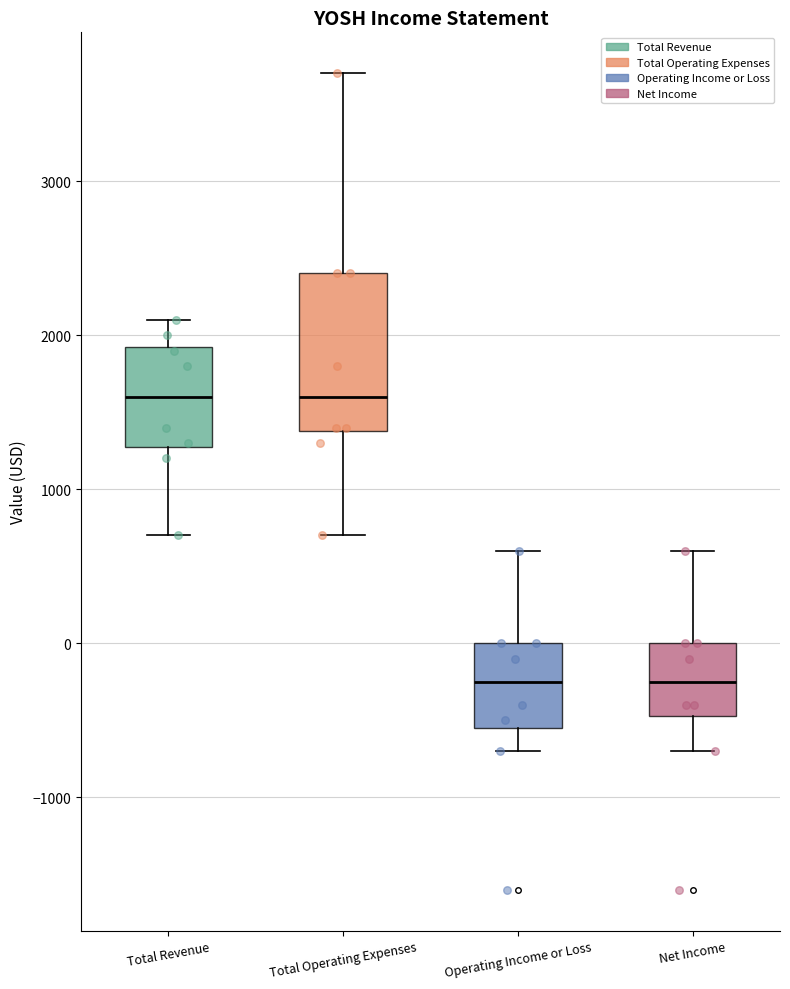

Where does the upper whisker of the box for Total Operating Expenses end on the y-axis? The values are not printed on the chart, so give them approximately, as read against the axis.

3700